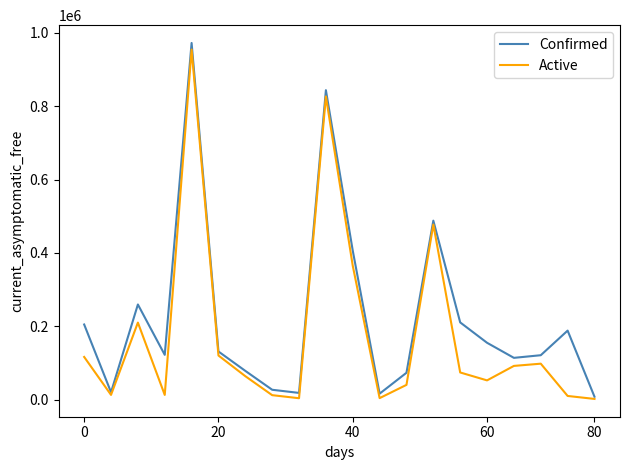

Which series has the largest range (max minus min)?

Confirmed